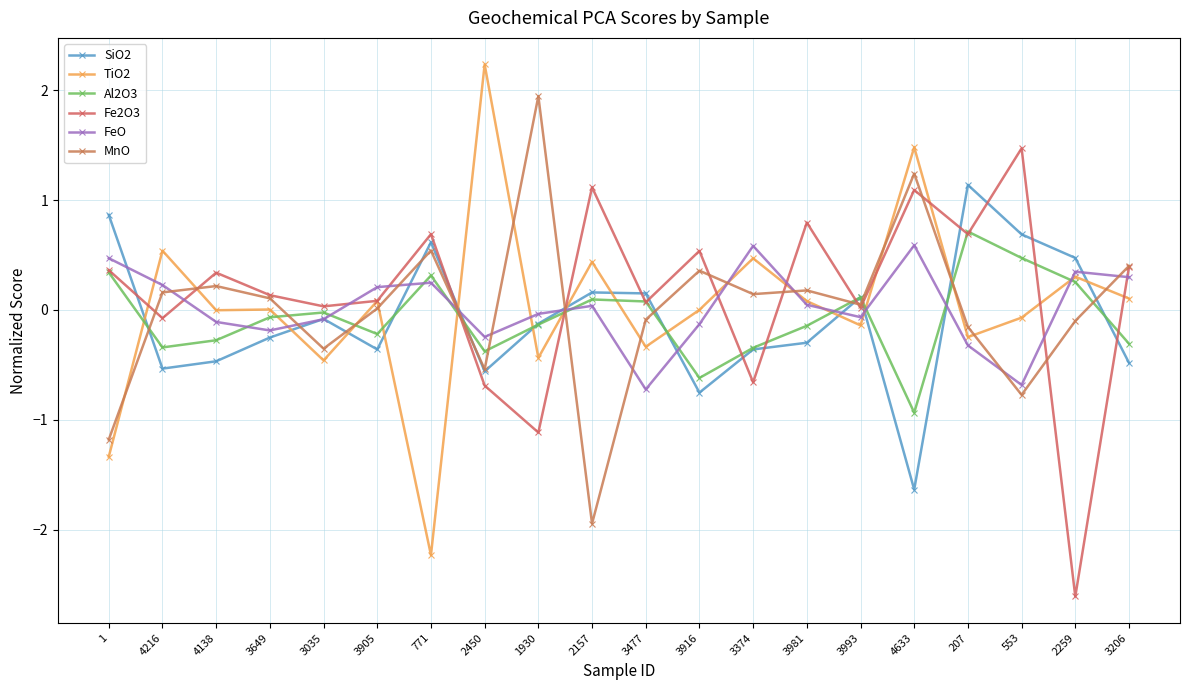

How many categories are shown in the chart?

20